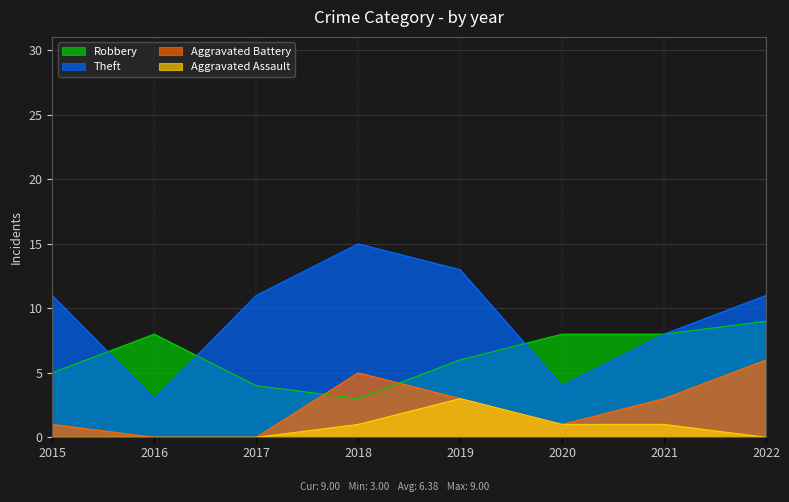

True or false: Aggravated Battery and Theft intersect in this chart.

False